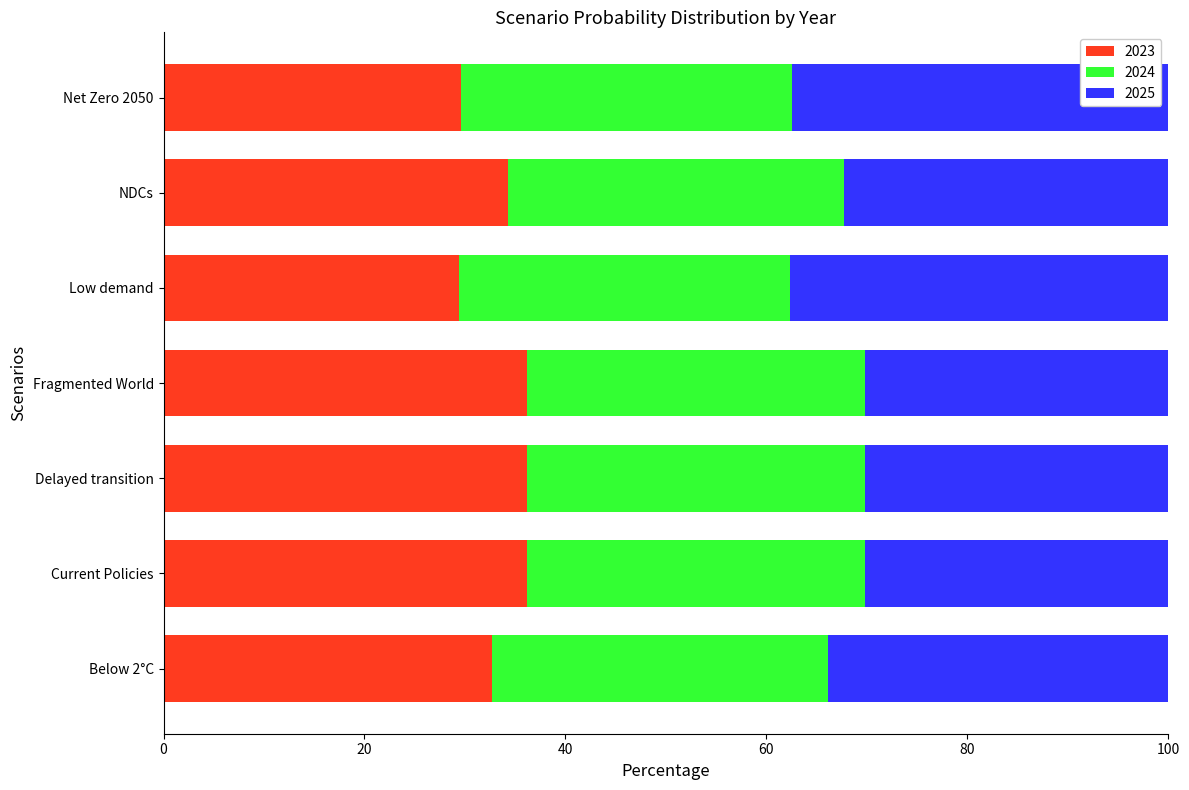

Count the number of data series in this chart.

3